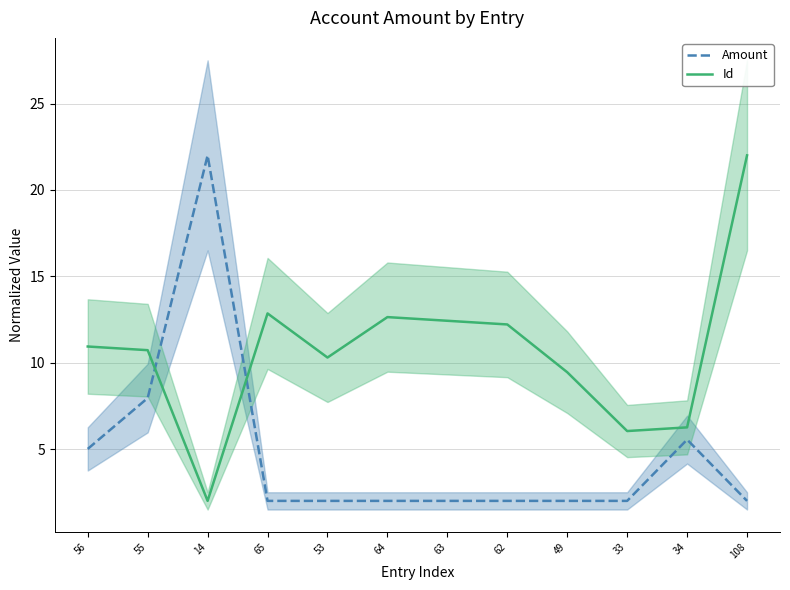

Reading right to left, extract all data points from this chart.

Amount: 108=2.0	34=5.5	33=2.0	49=2.0	62=2.0	63=2.0	64=2.0	53=2.0	65=2.0	14=22.0	55=8.0	56=5.0
Id: 108=22.0	34=6.3	33=6.0	49=9.4	62=12.2	63=12.4	64=12.6	53=10.3	65=12.9	14=2.0	55=10.7	56=10.9